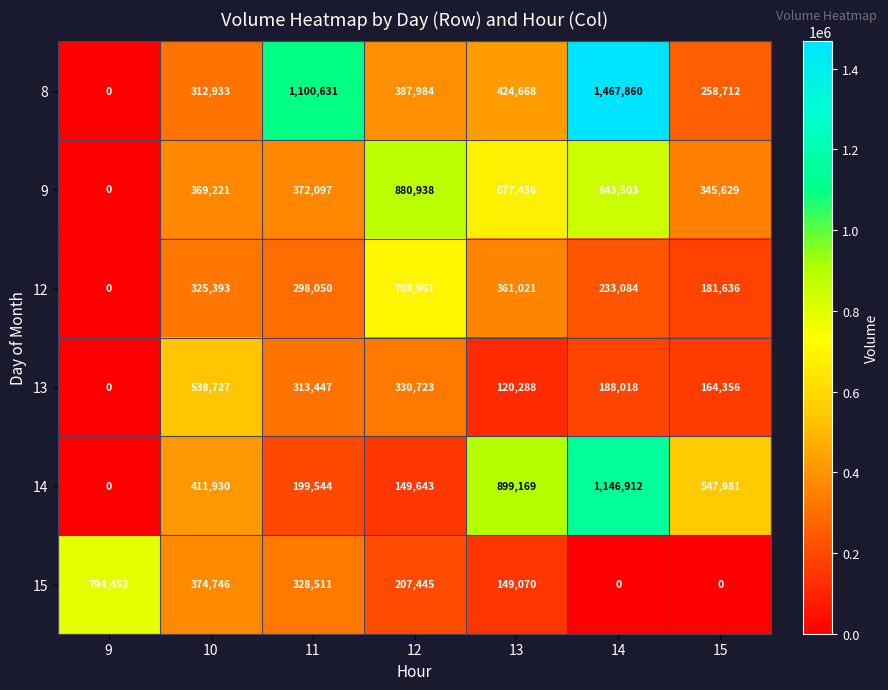

Which series has the widest spread of values?

8